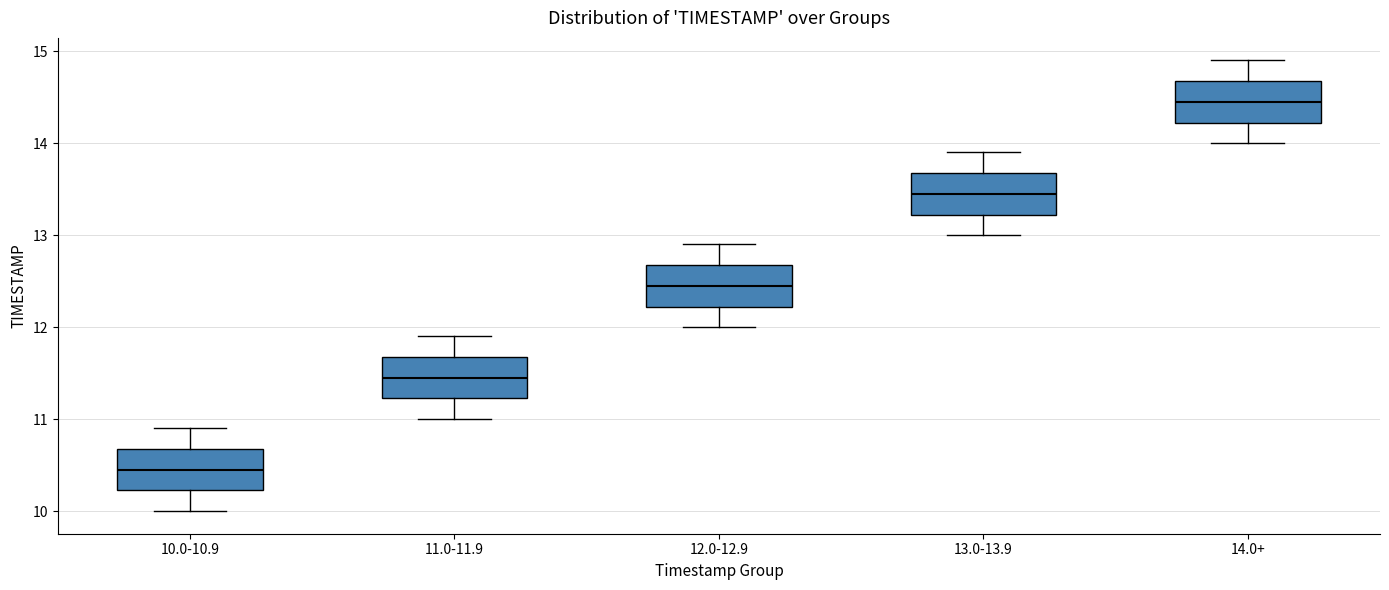

Which box's median line is the highest?

14.0+